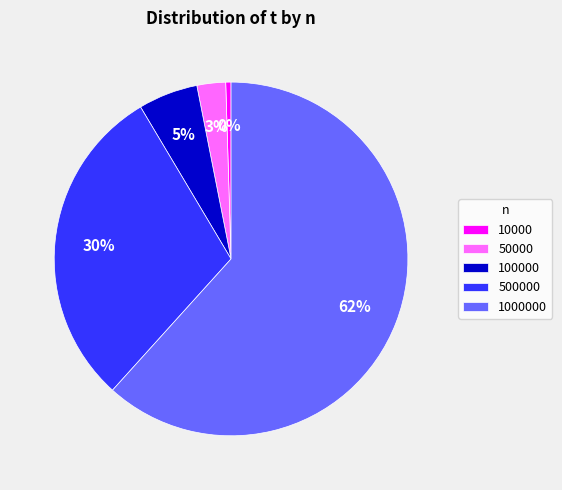

Which category has the smallest portion of the pie?

10000